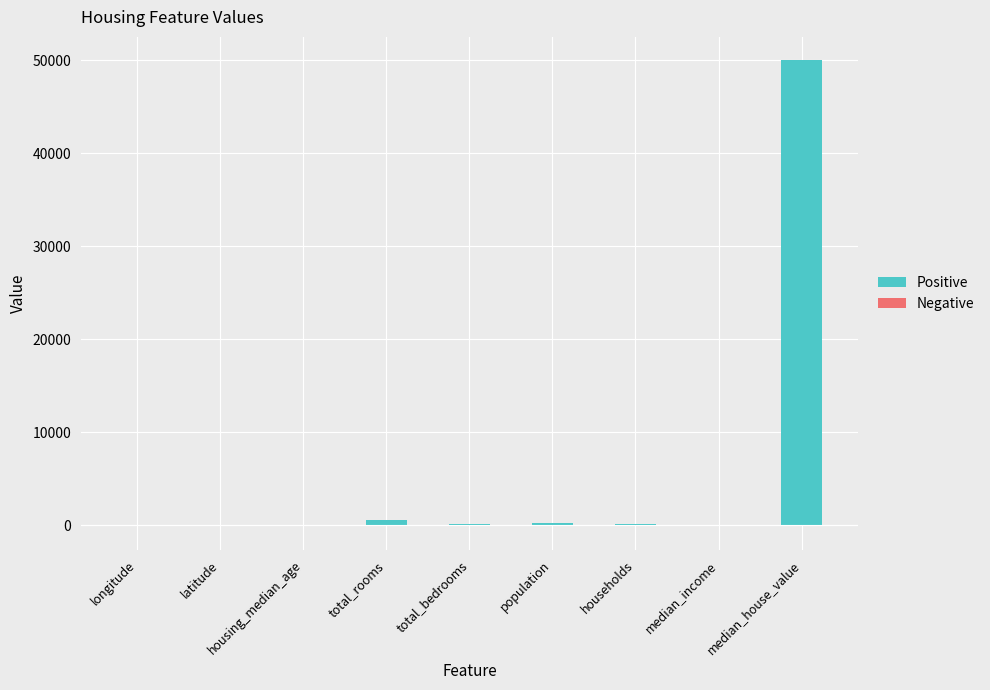

What are all the series names shown in the legend?

Positive, Negative